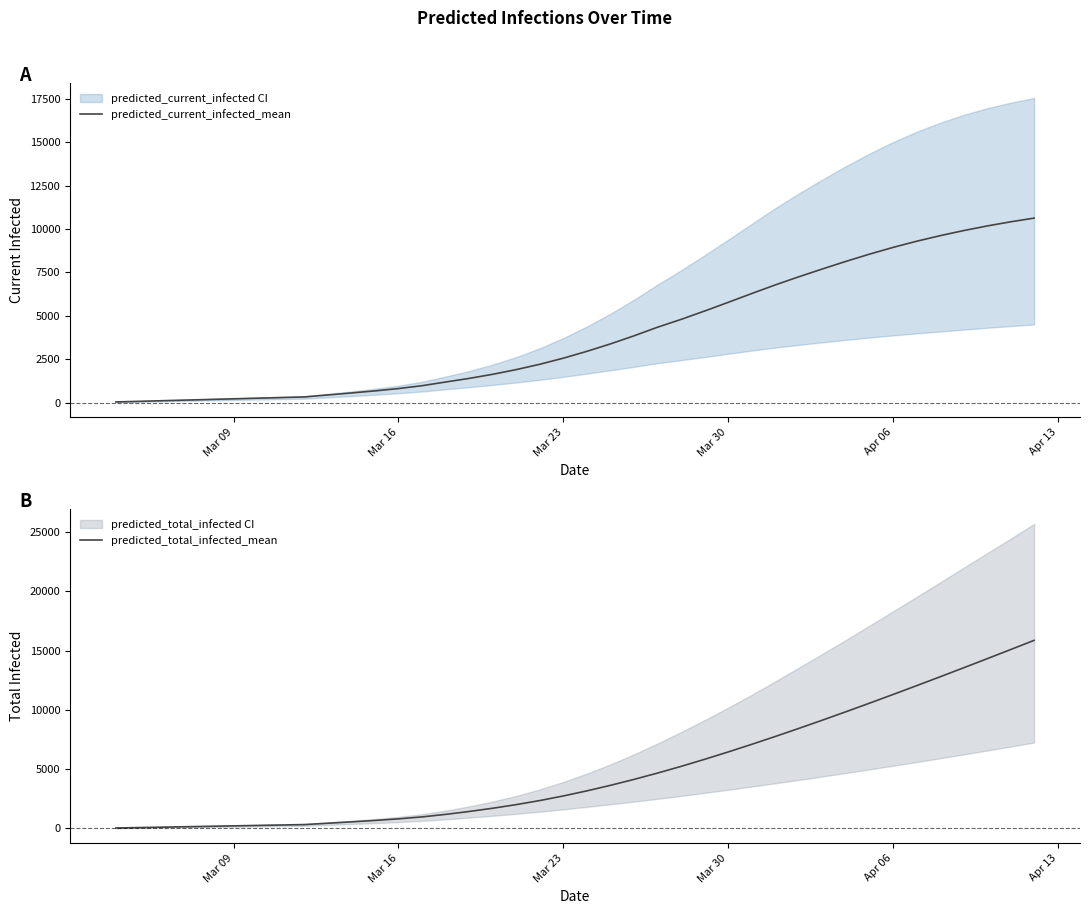

The value of predicted_current_infected_mean at Mar 16 is 807. True or false?

True